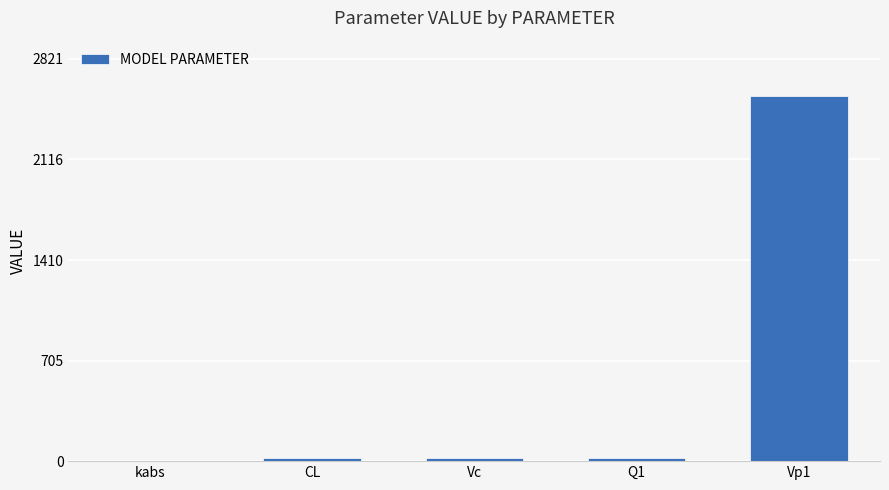

Which category has the highest value across all series?

Vp1